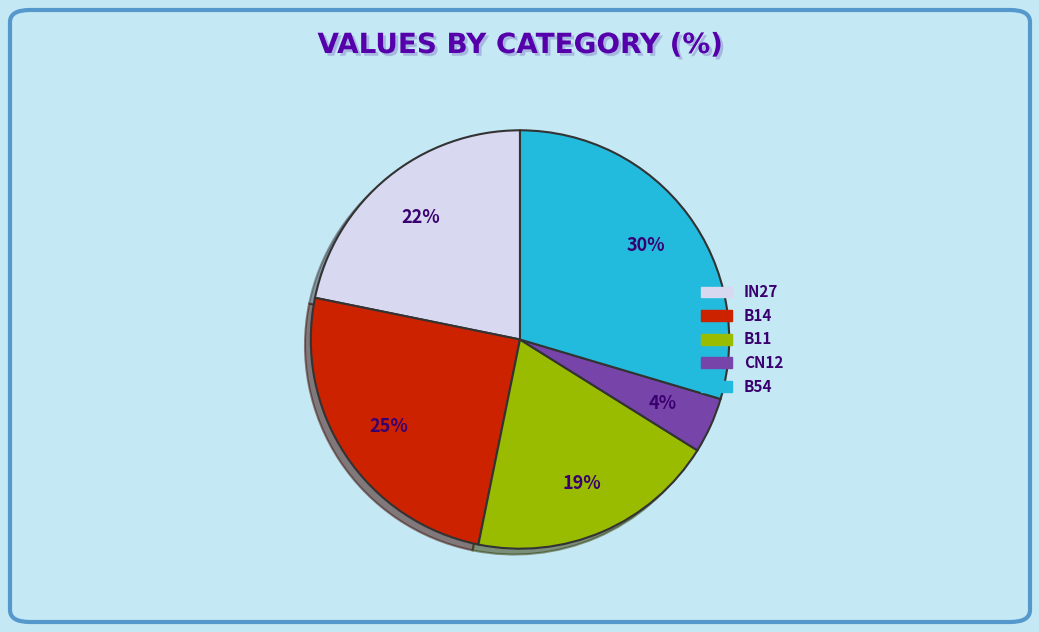

To the nearest percent, what is the average slice percentage?

20%